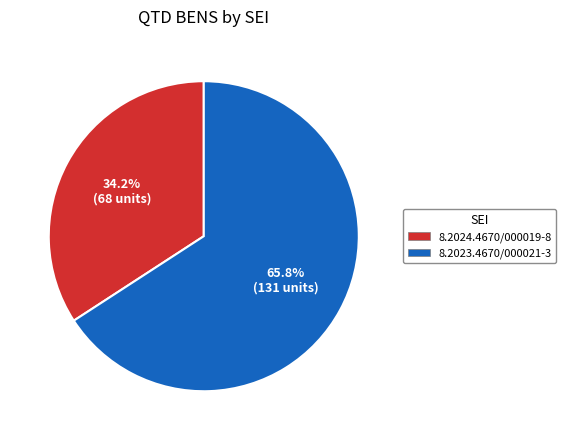

What is the ratio of the value at 8.2024.4670/000019-8 to the value at 8.2023.4670/000021-3?

0.5